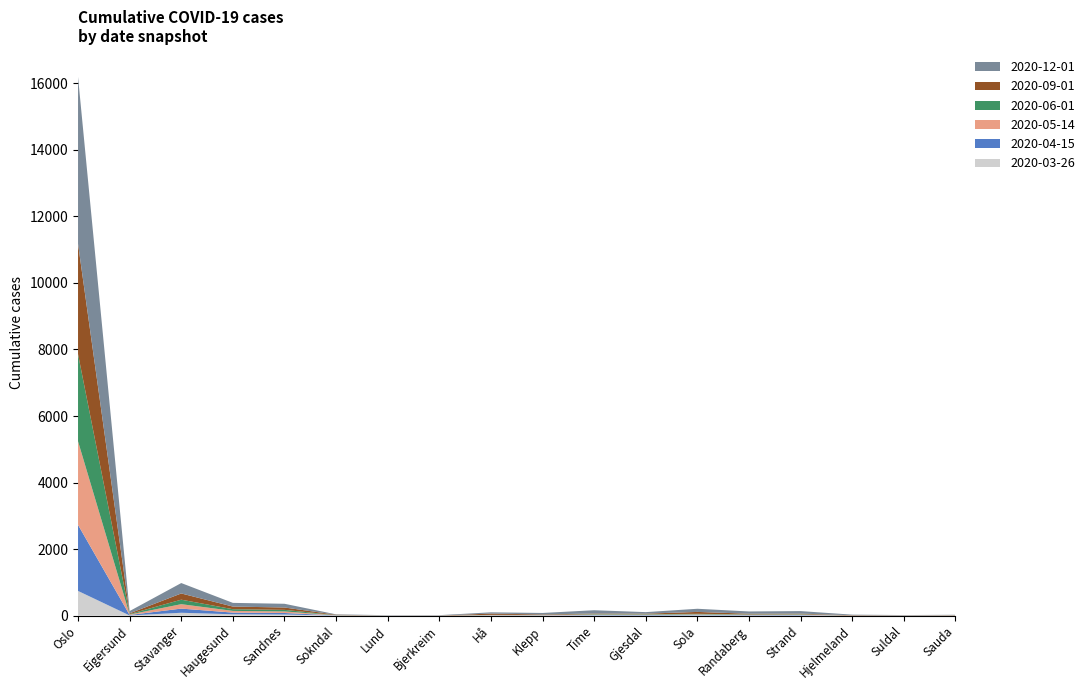

Reading left to right, what are all the values shown in this chart?

2020-03-26: 743	6	87	41	34	2	0	0	4	4	9	5	10	6	7	0	0	3
2020-04-15: 1985	14	125	51	46	5	1	0	6	6	12	13	13	11	13	0	1	3
2020-05-14: 2512	14	133	51	47	5	1	0	7	6	13	13	16	11	12	0	1	3
2020-06-01: 2621	14	135	51	47	5	1	0	7	6	13	13	16	11	12	0	1	3
2020-09-01: 3314	22	187	79	71	11	2	4	38	15	17	16	57	19	17	12	5	7
2020-12-01: 5017	68	313	111	112	11	9	11	38	44	99	46	95	68	76	18	10	7